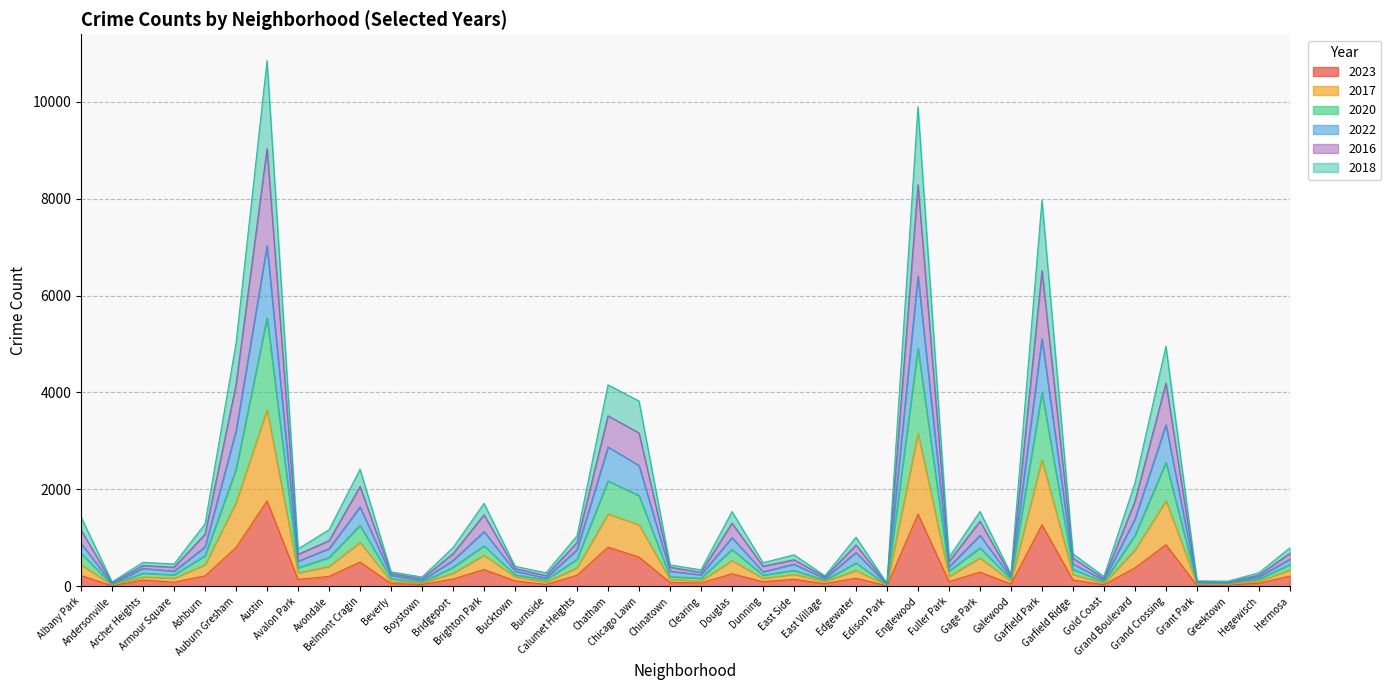

What is the minimum value shown in the chart?

8